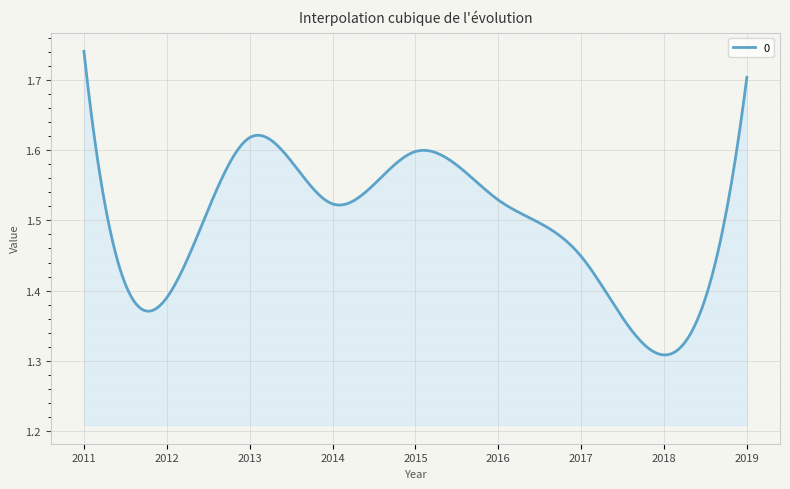

What is the difference between the maximum and minimum values?

0.4